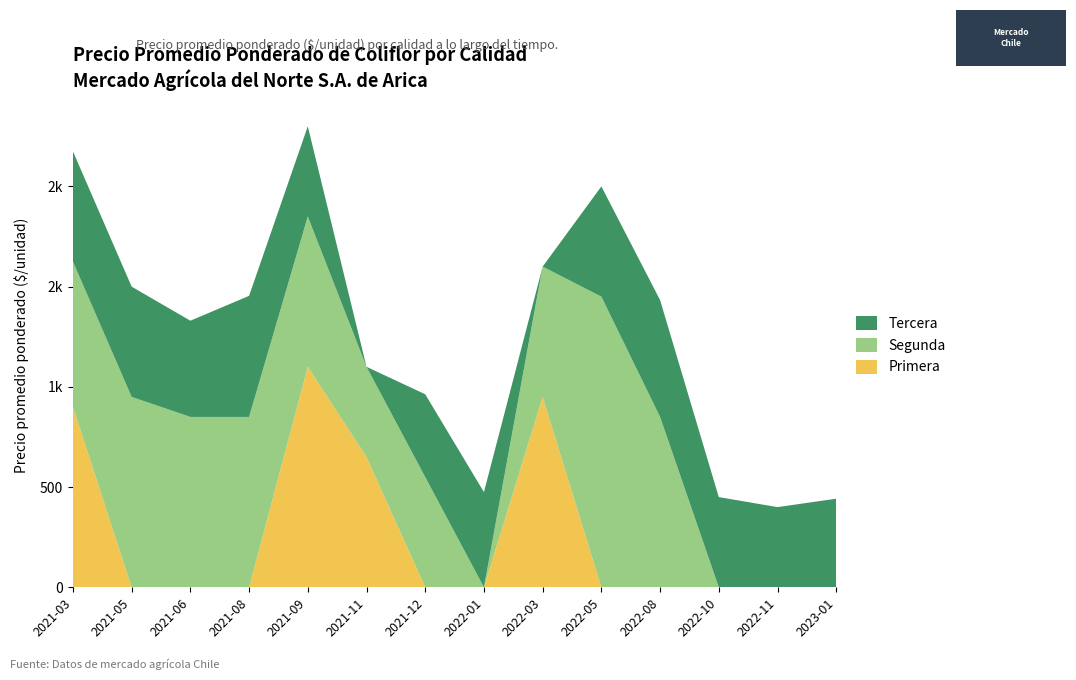

Reading left to right, extract all data points from this chart.

Primera: 900	0	0	0	1100	650	0	0	950	0	0	0	0	0
Segunda: 725	950	850	850	750	450	550	0	650	1450	850	0	0	0
Tercera: 550	550	480	604	450	0	413	475	0	550	583	450	400	442